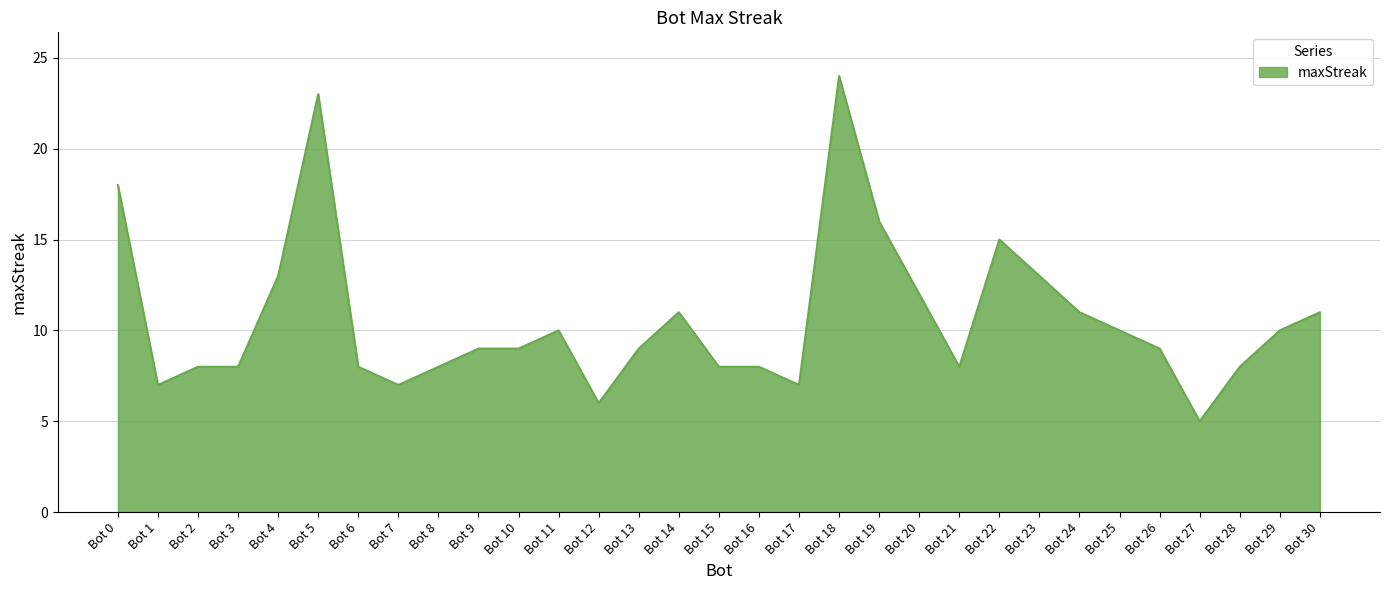

Reading right to left, extract all data points from this chart.

Bot 30=11	Bot 29=10	Bot 28=8	Bot 27=5	Bot 26=9	Bot 25=10	Bot 24=11	Bot 23=13	Bot 22=15	Bot 21=8	Bot 20=12	Bot 19=16	Bot 18=24	Bot 17=7	Bot 16=8	Bot 15=8	Bot 14=11	Bot 13=9	Bot 12=6	Bot 11=10	Bot 10=9	Bot 9=9	Bot 8=8	Bot 7=7	Bot 6=8	Bot 5=23	Bot 4=13	Bot 3=8	Bot 2=8	Bot 1=7	Bot 0=18